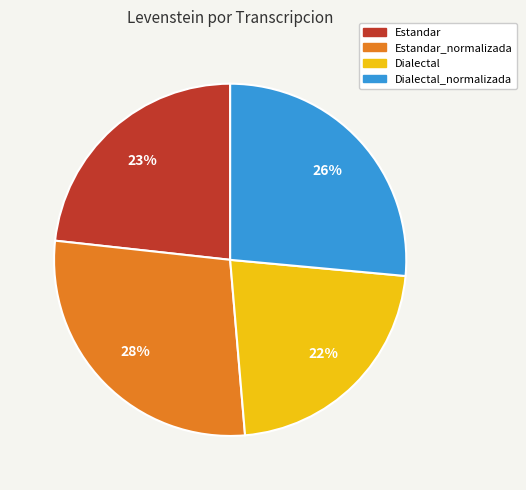

Which slice is the largest?

Estandar_normalizada